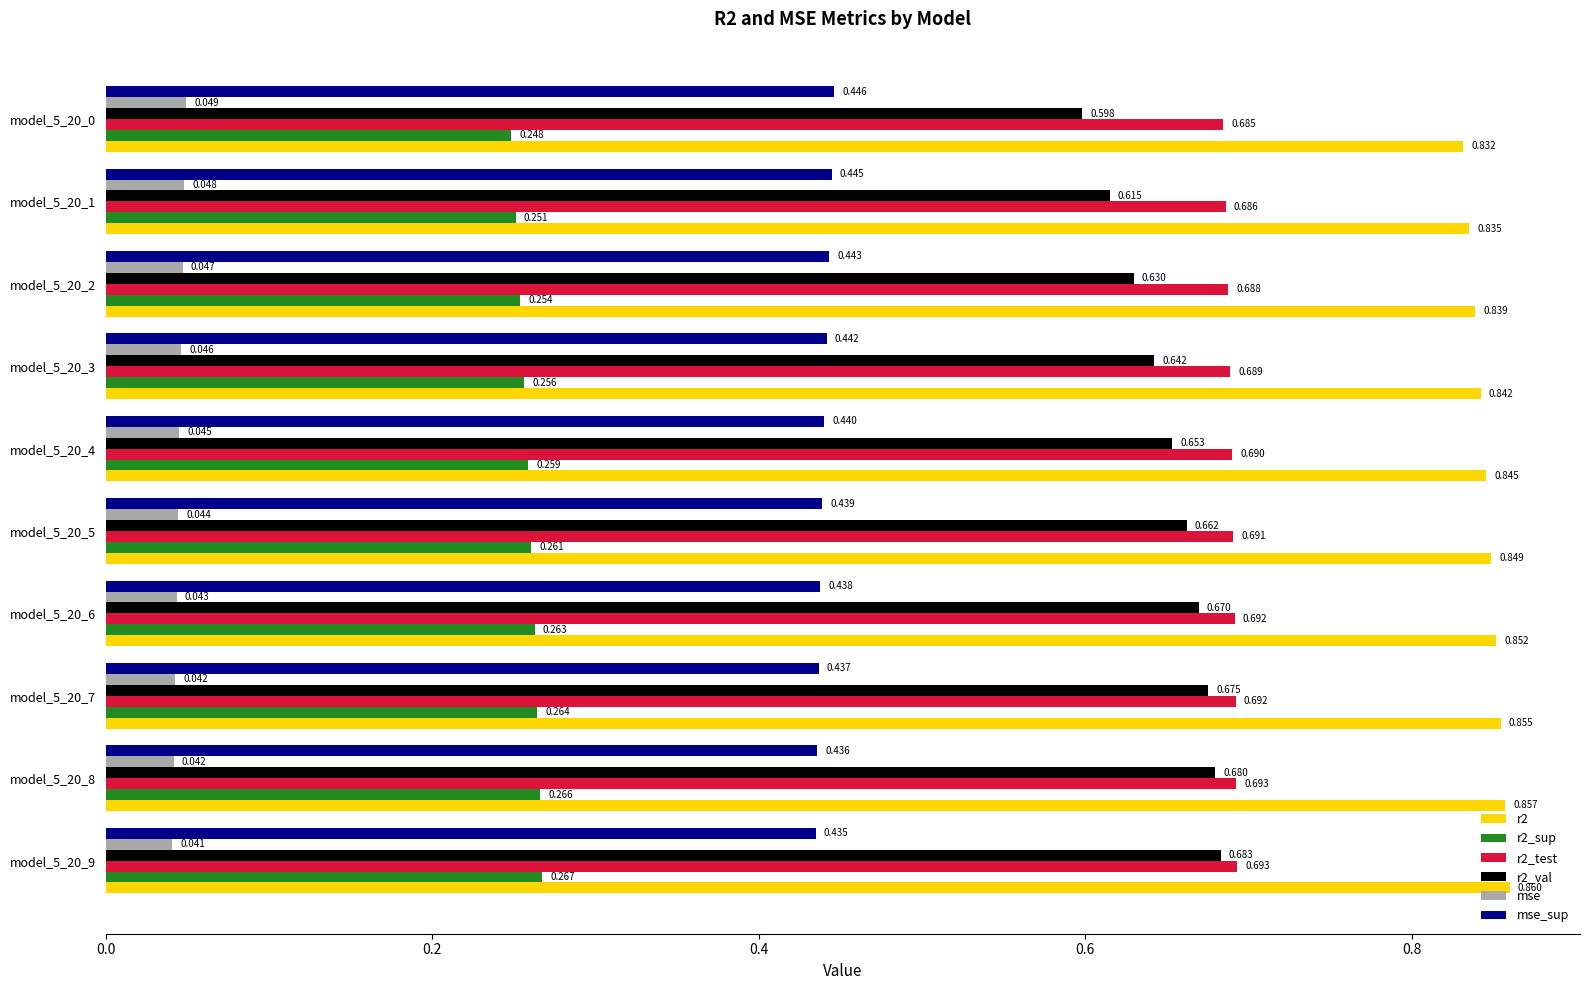

Is the value of r2_test at model_5_20_3 greater than the value of r2_val at model_5_20_5?

Yes